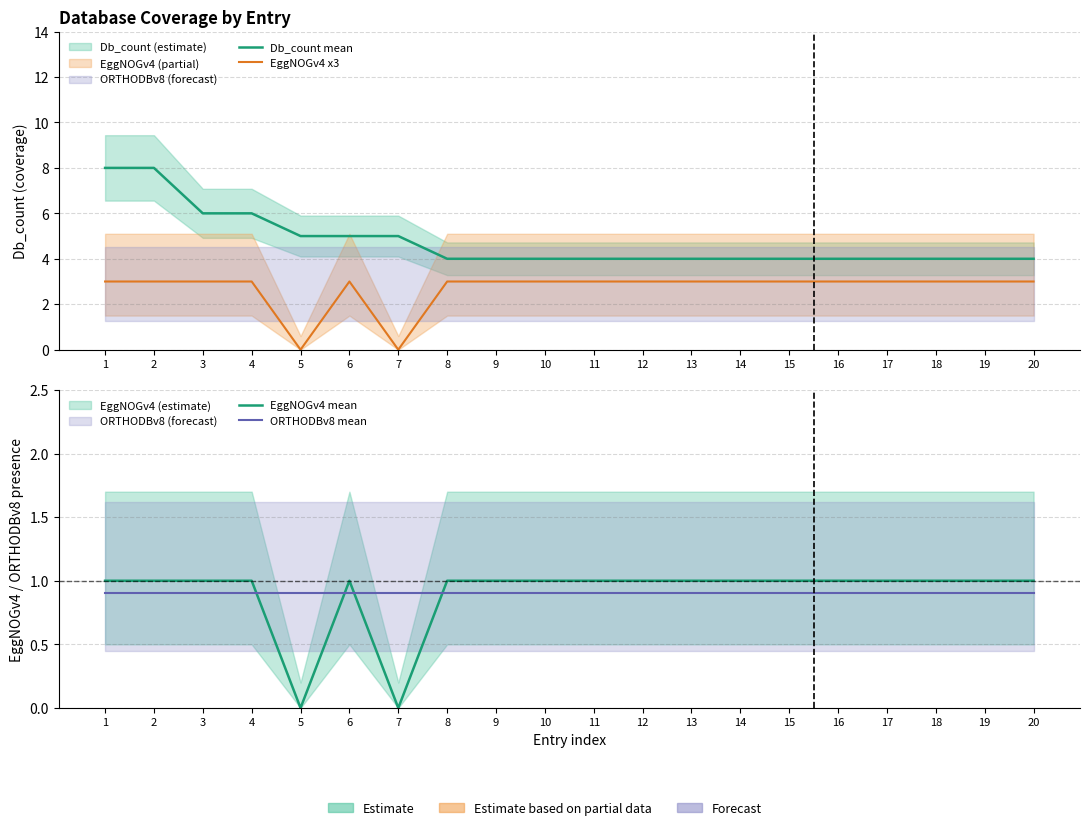

Where is the first local maximum for EggNOGv4 mean?

6